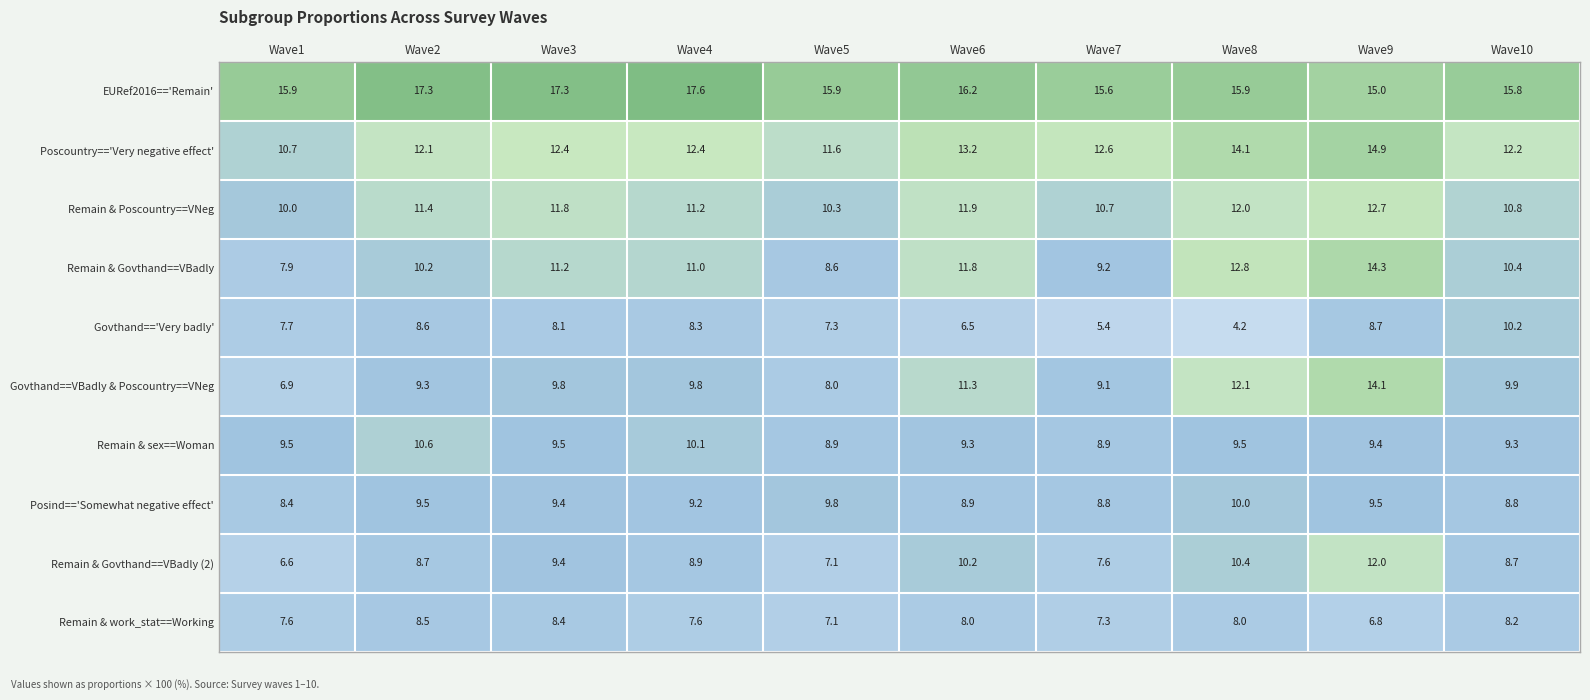

Is it true that Govthand=='Very badly' equals 4.2 at Wave8?

True